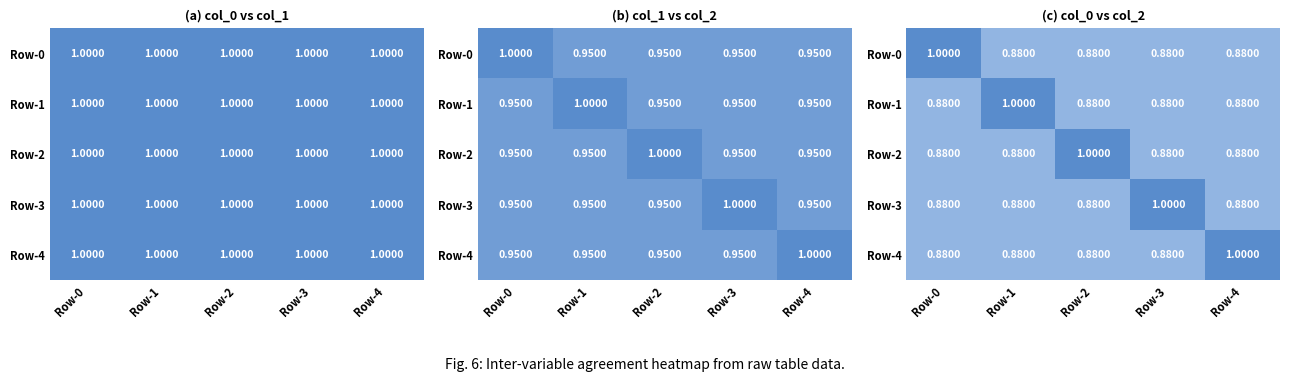

Which category has the lowest value across all series?

Row-3